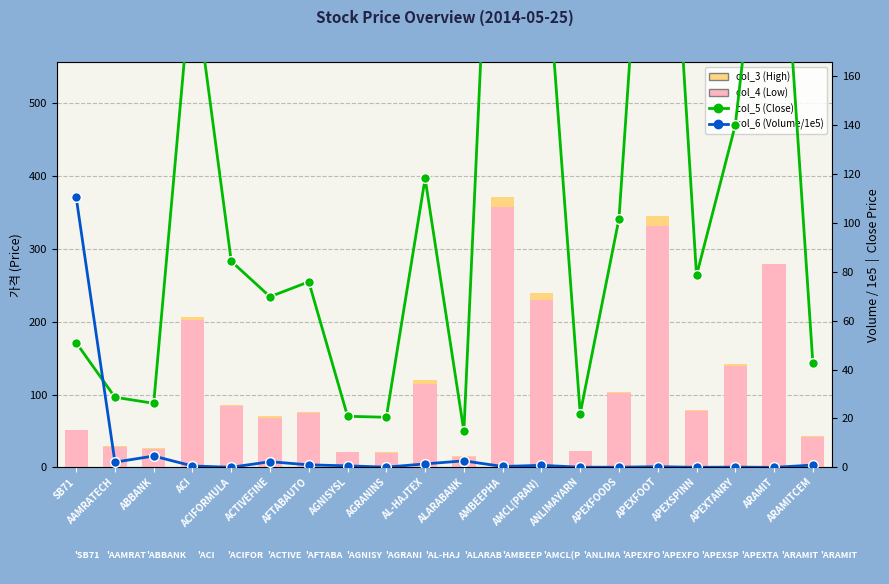

What is the sum of the col_4 (Low) values at AGNISYSL and AMBEEPHA?

377.8